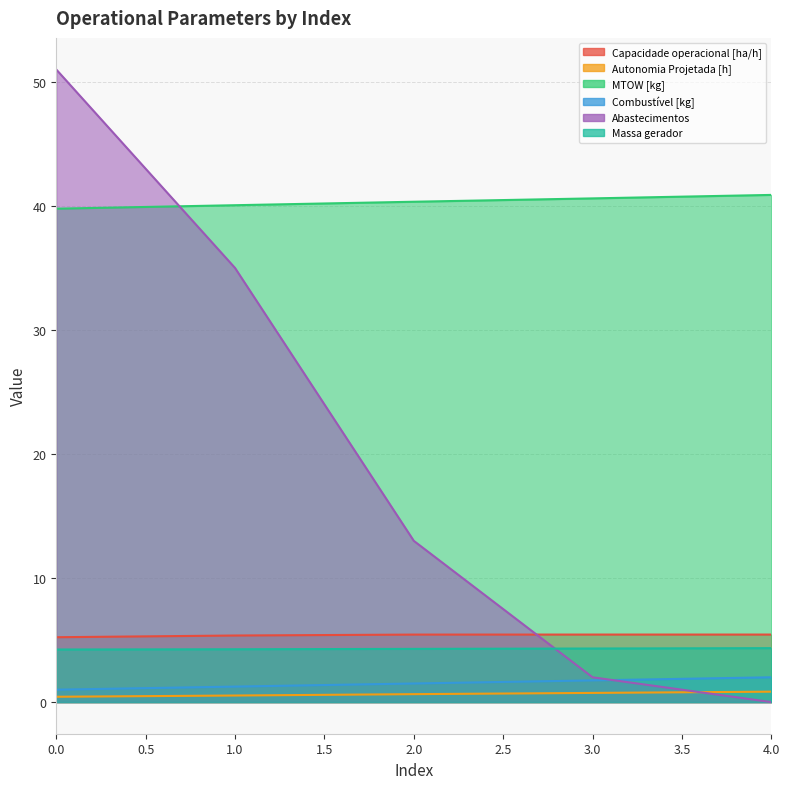

True or false: Combustível [kg] has a value of 0.6 at 3.

False